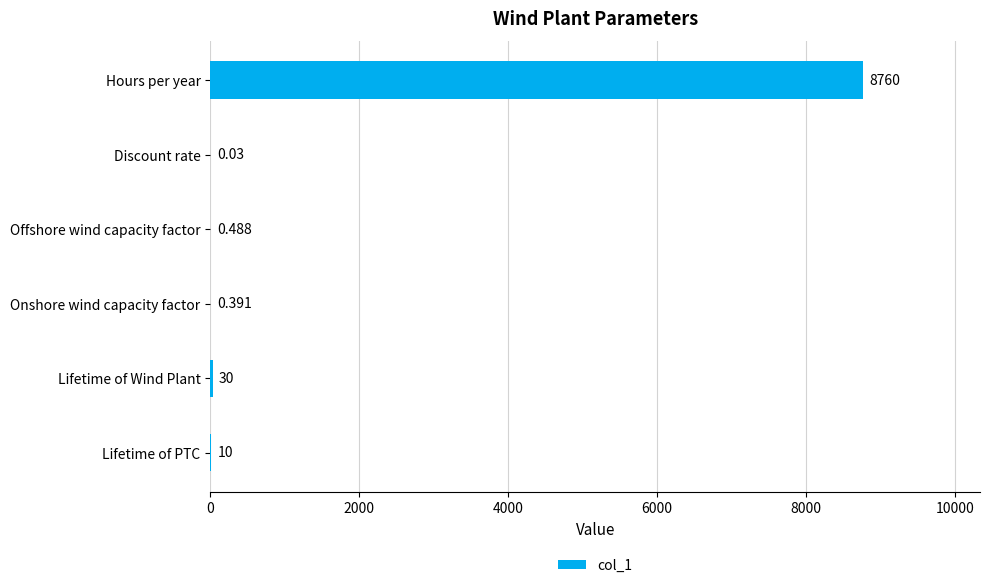

Where is the data nearest to the value 4380?

Lifetime of Wind Plant